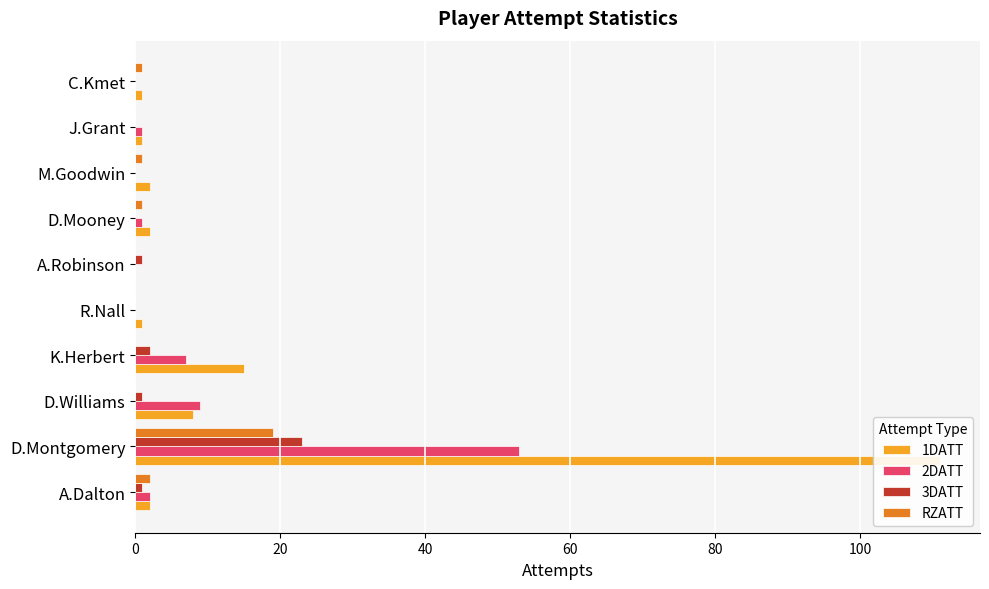

What is the difference between the highest and lowest values at R.Nall?

1